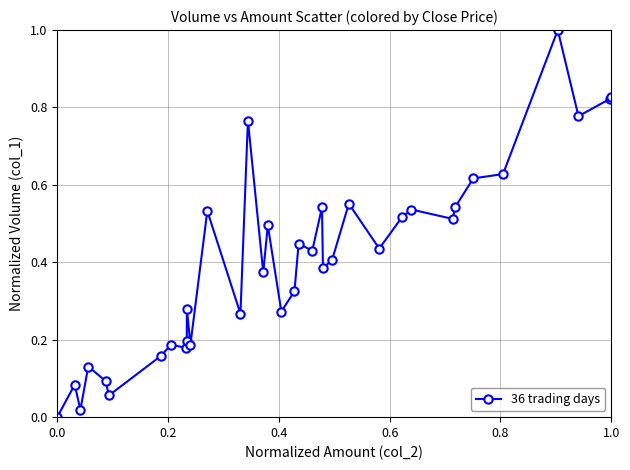

True or false: there are more than 1 points higher than both neighbors.

True